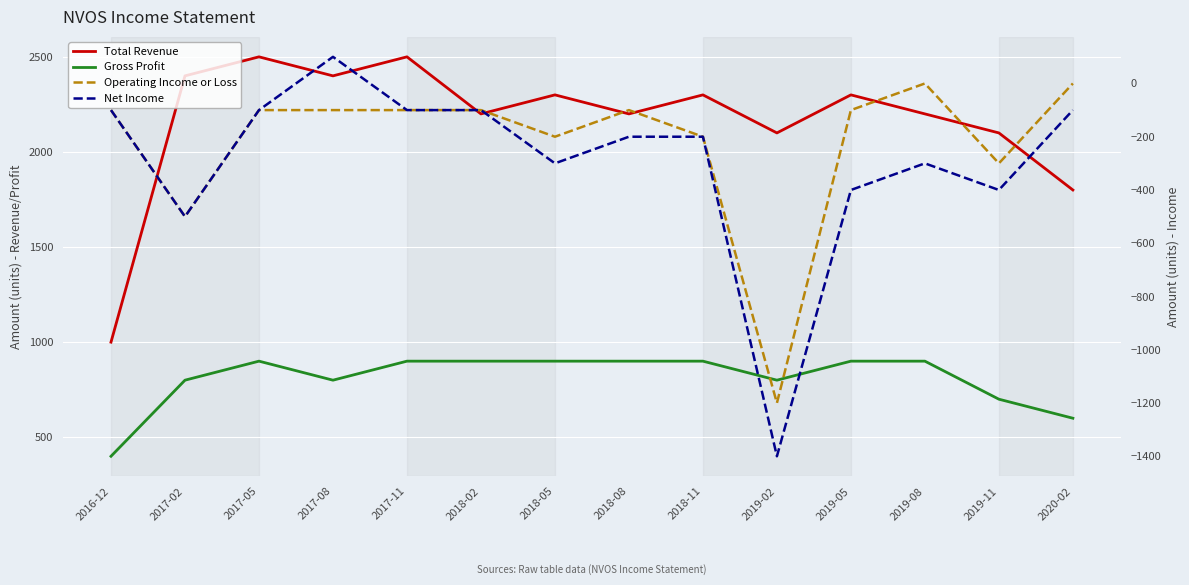

Which series has the largest total across all categories?

Total Revenue